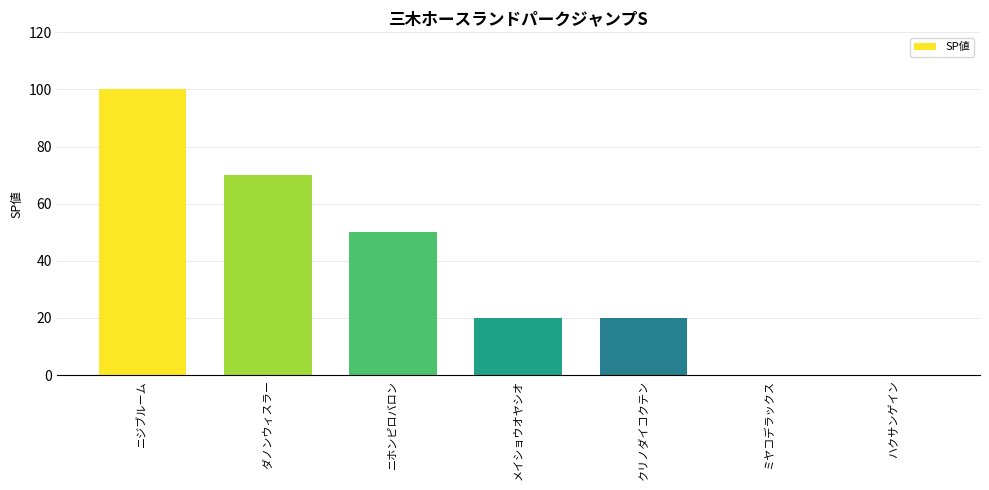

How many distinct data groups are displayed?

1